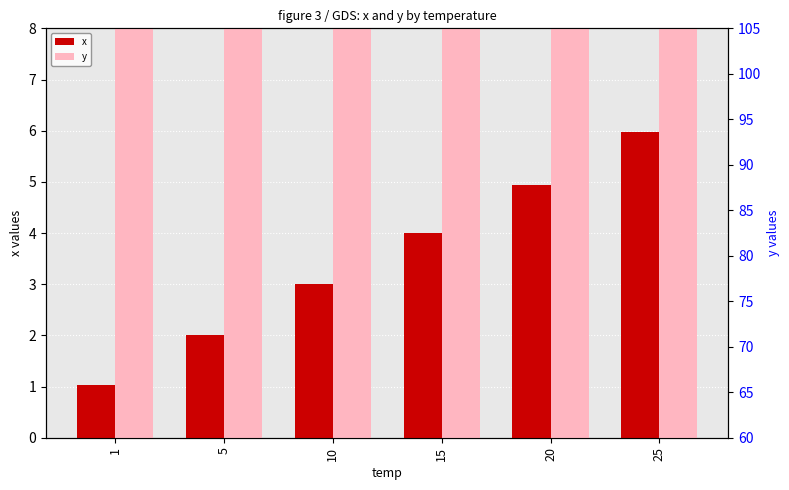

Which series has the largest Y range (max minus min)?

y